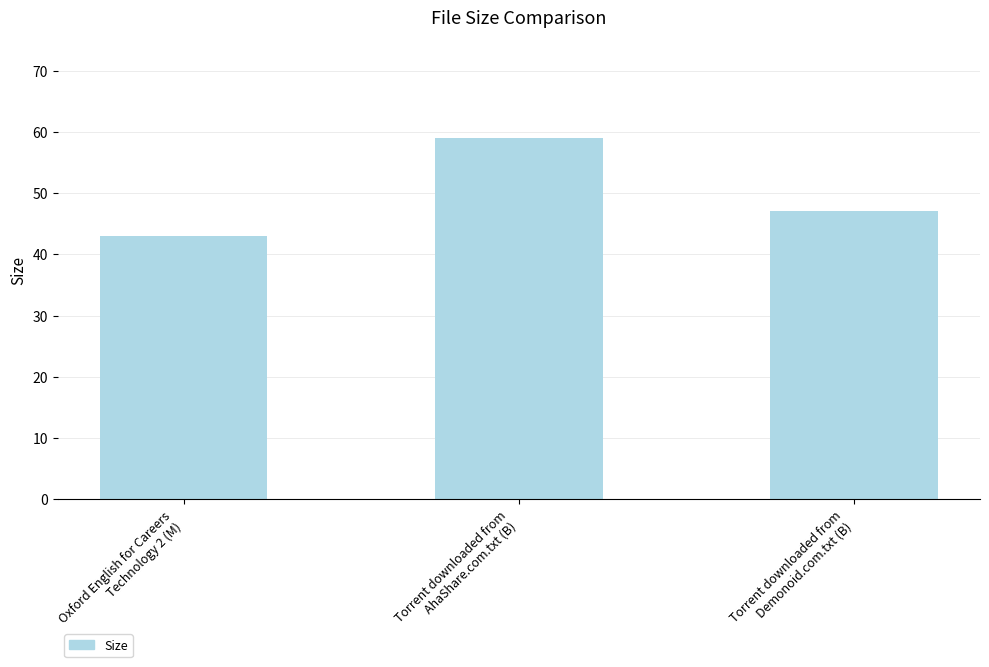

Reading right to left, list all the values displayed in this chart.

Torrent downloaded from
Demonoid.com.txt (B)=47.0	Torrent downloaded from
AhaShare.com.txt (B)=59.0	Oxford English for Careers
Technology 2 (M)=43.0